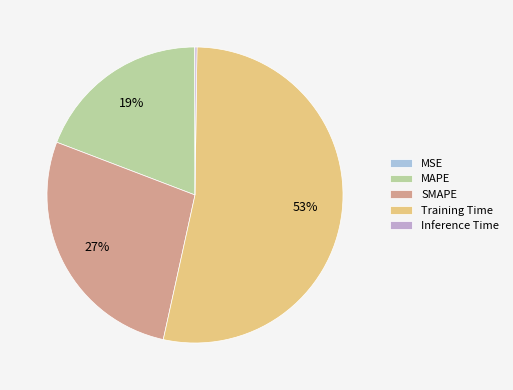

To the nearest percent, what is the combined percentage of Training Time and SMAPE?

81%